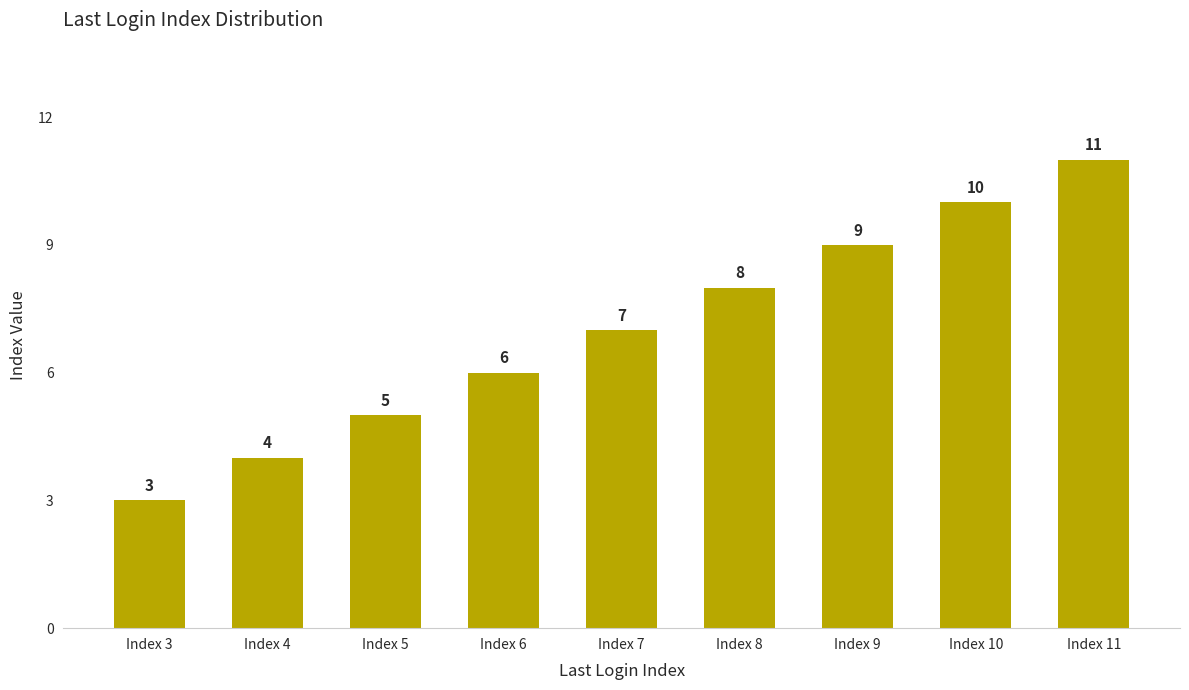

Rank the categories by value from lowest to highest.

Index 3, Index 4, Index 5, Index 6, Index 7, Index 8, Index 9, Index 10, Index 11